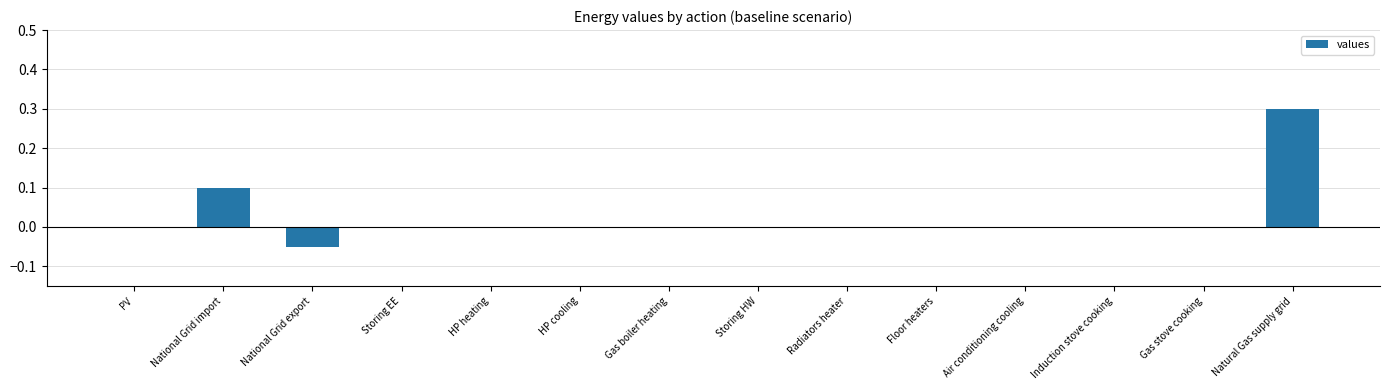

What is the greatest value displayed?

0.3